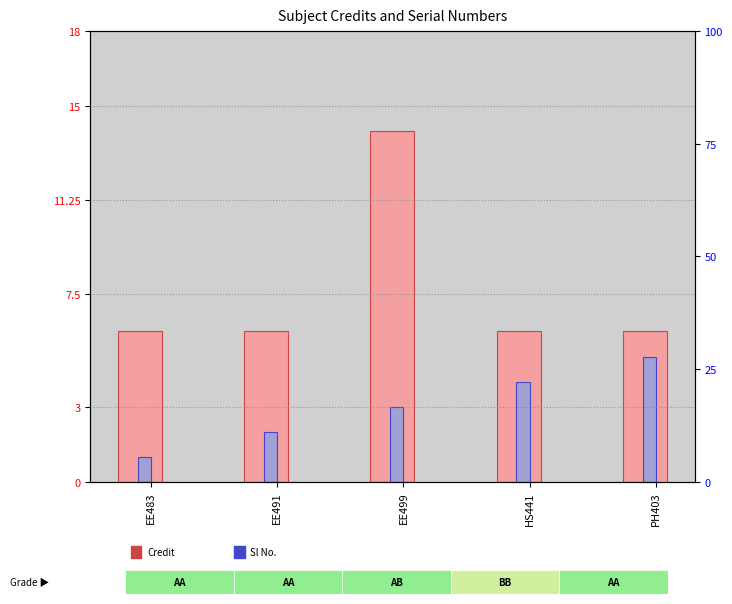

Reading left to right, list all the values displayed in this chart.

Credit: 6	6	14	6	6
Sl No.: 1	2	3	4	5